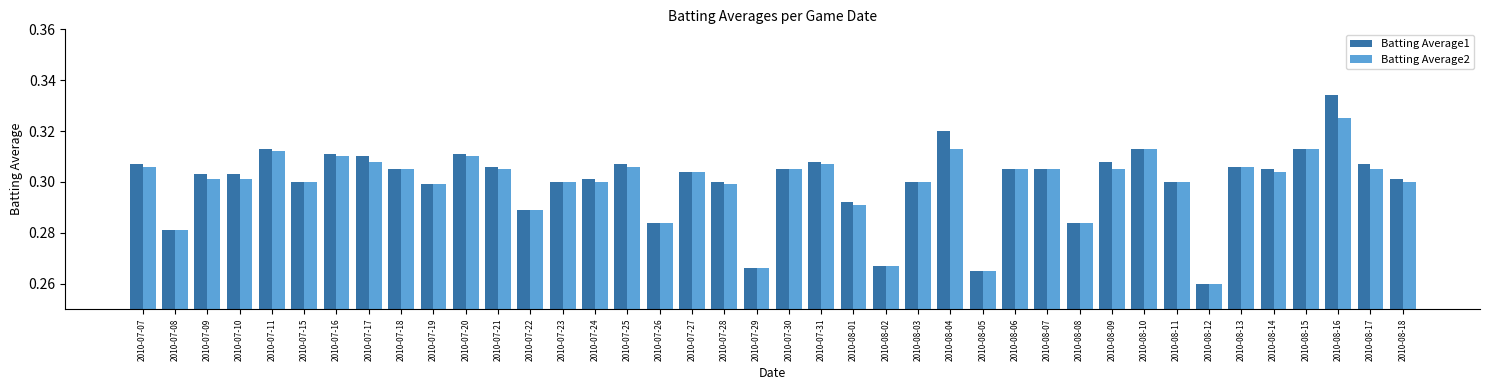

What is the total value across all series at 2010-08-06?

0.6